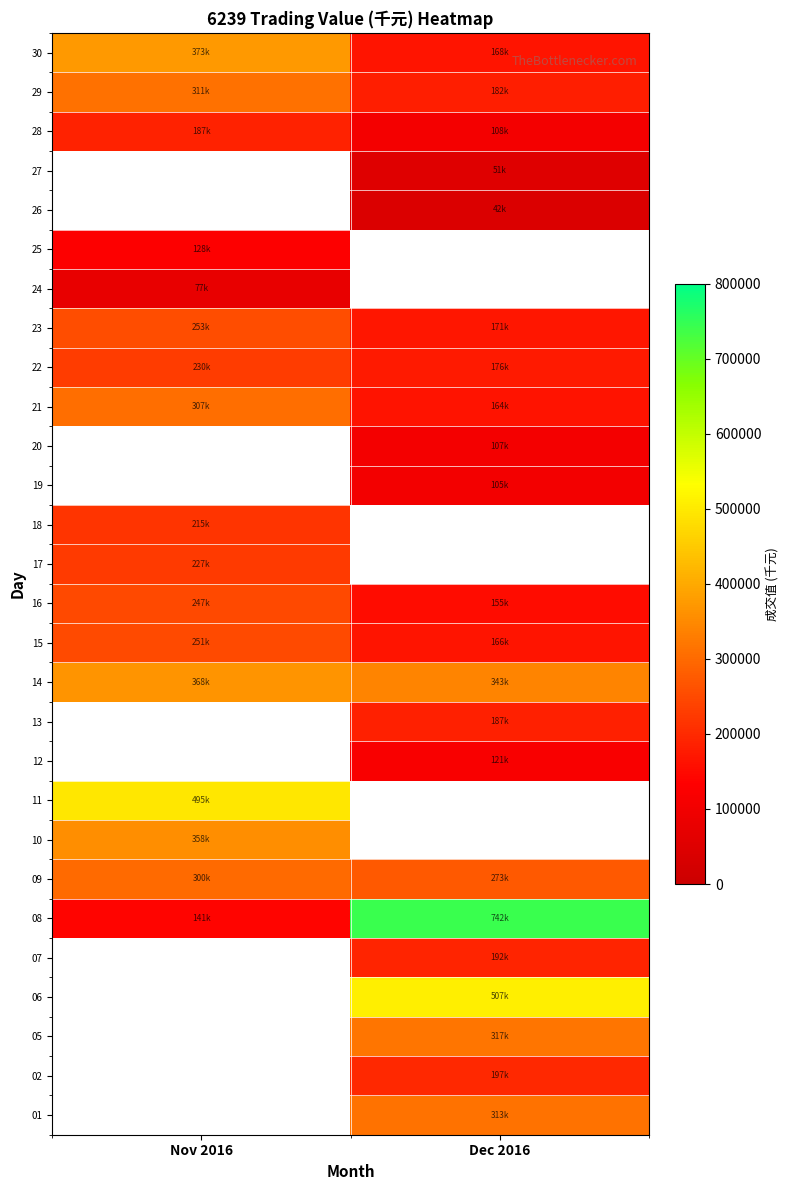

Which category has the lowest value in the 25 series?

Nov 2016